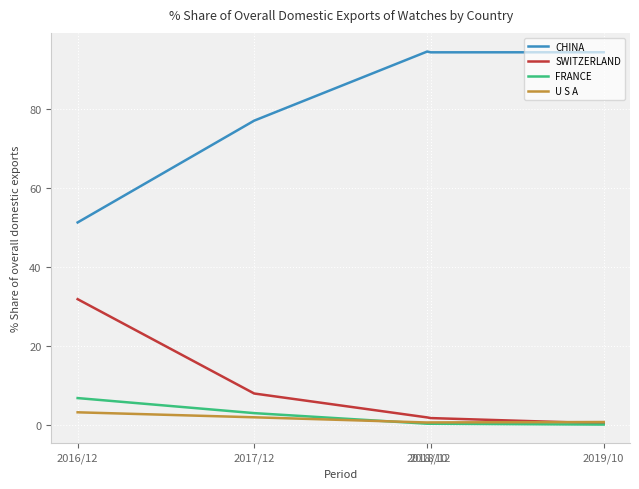

Is the value of U S A at 2019/10 greater than the value of CHINA at 2016/12?

No